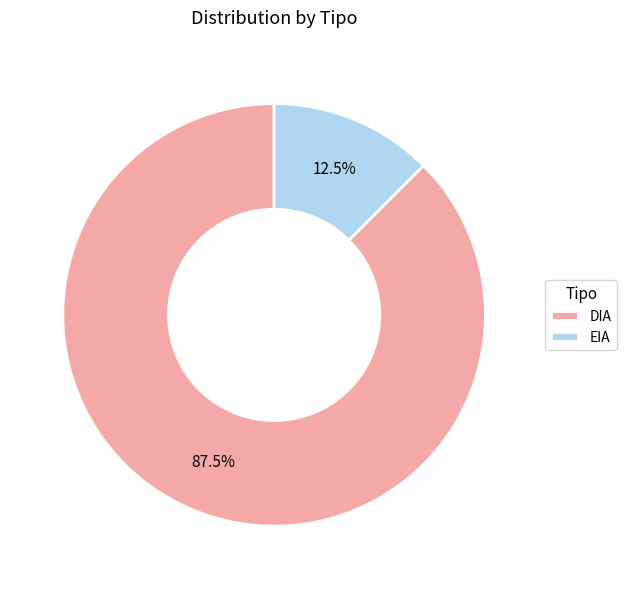

How many segments does this pie chart have?

2